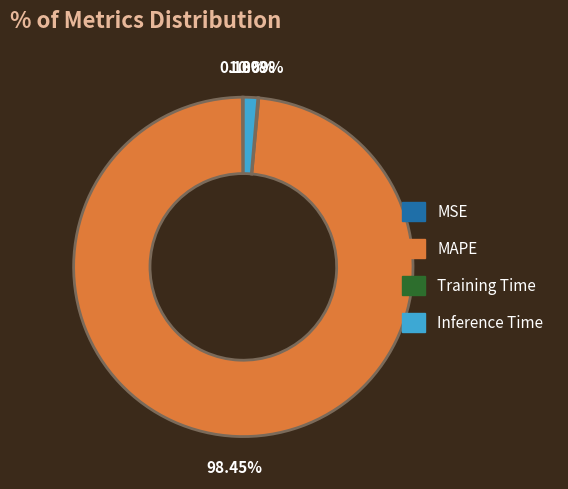

To the nearest percent, what portion does Inference Time represent?

1%